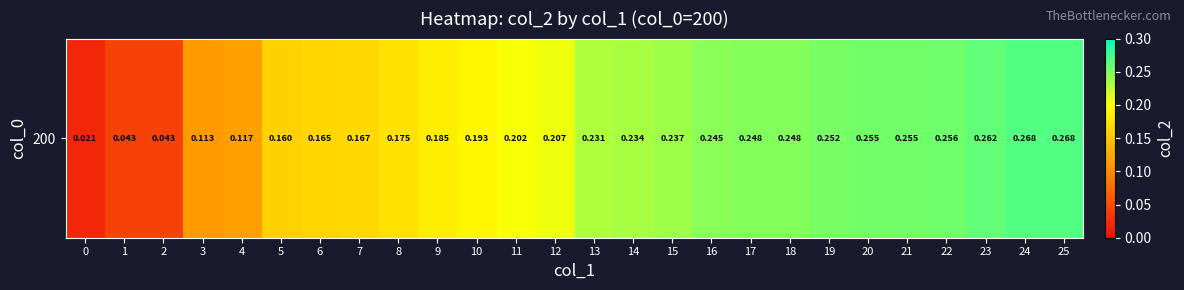

Between 0 and 2, which is larger?

2